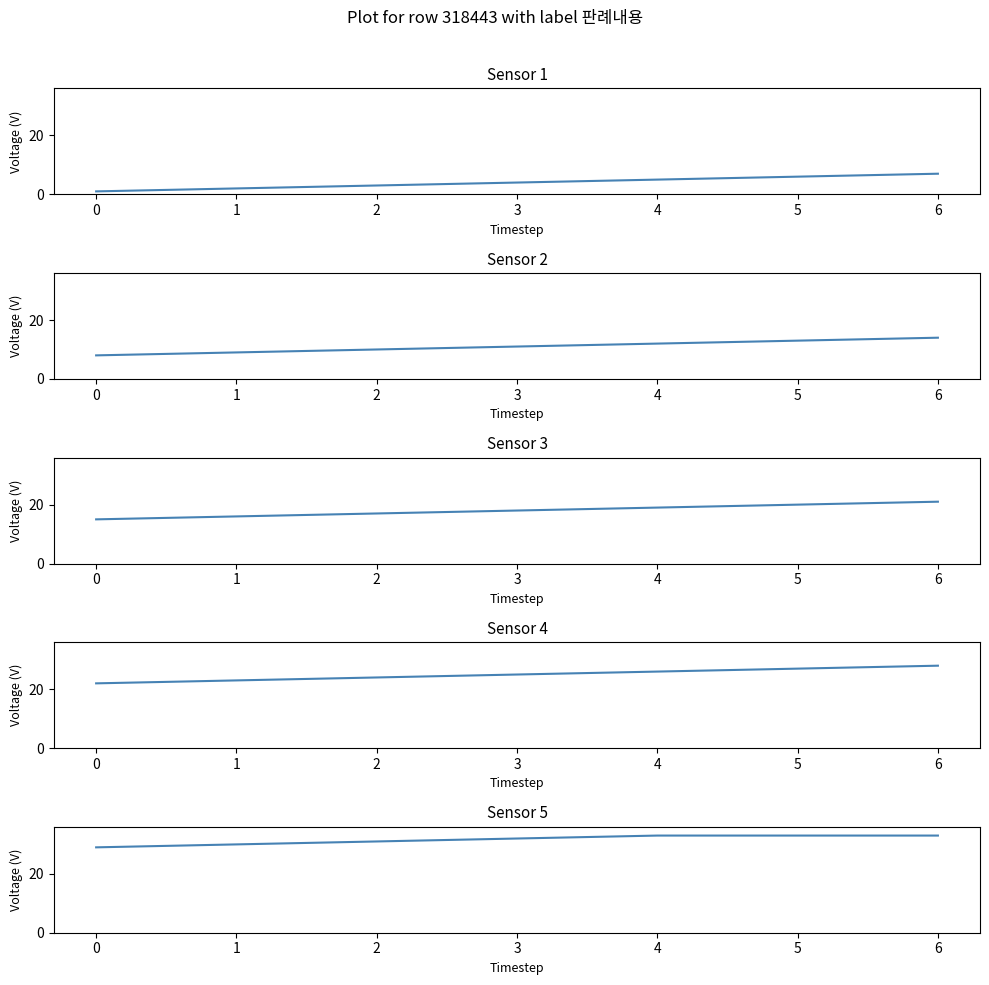

Reading left to right, list all the values displayed in this chart.

Sensor 1: 1	2	3	4	5	6	7
Sensor 2: 8	9	10	11	12	13	14
Sensor 3: 15	16	17	18	19	20	21
Sensor 4: 22	23	24	25	26	27	28
Sensor 5: 29	30	31	32	33	33	33